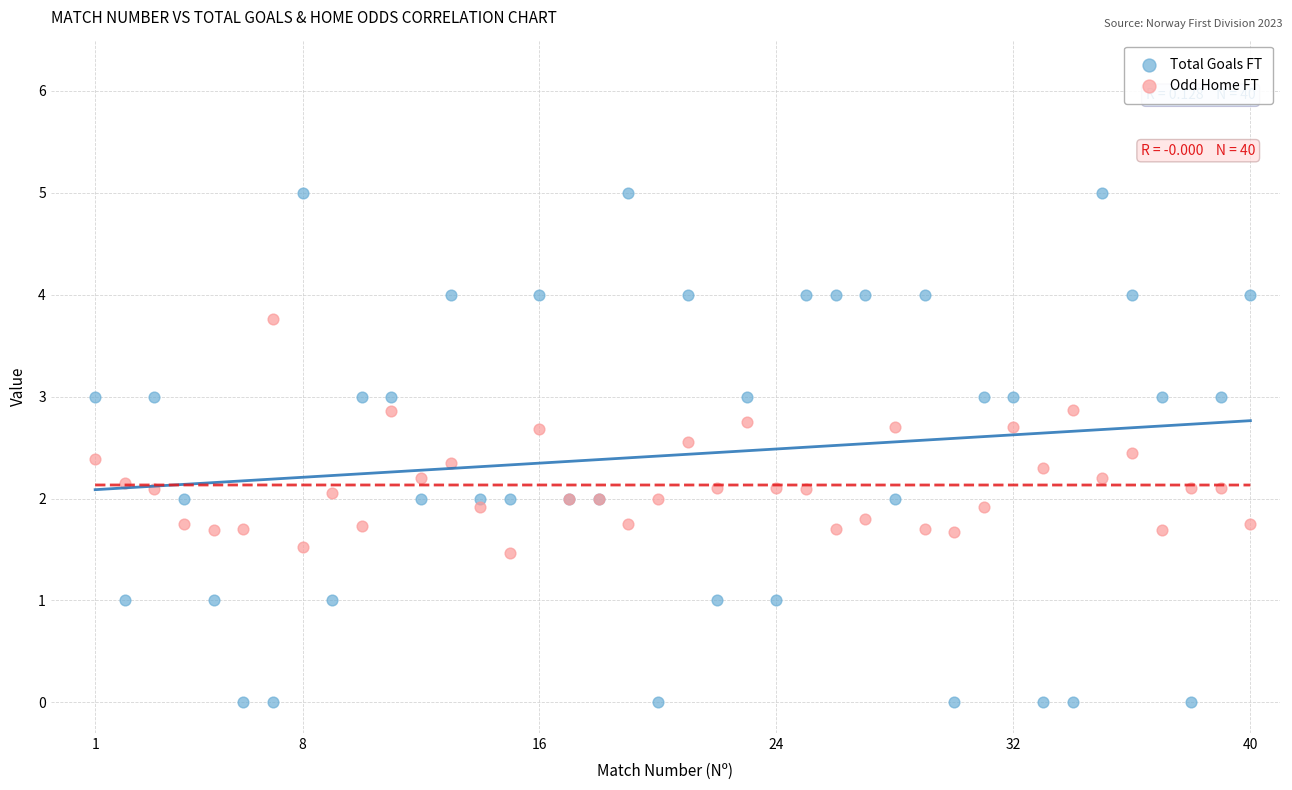

Which series reaches the maximum Y coordinate?

Total Goals FT